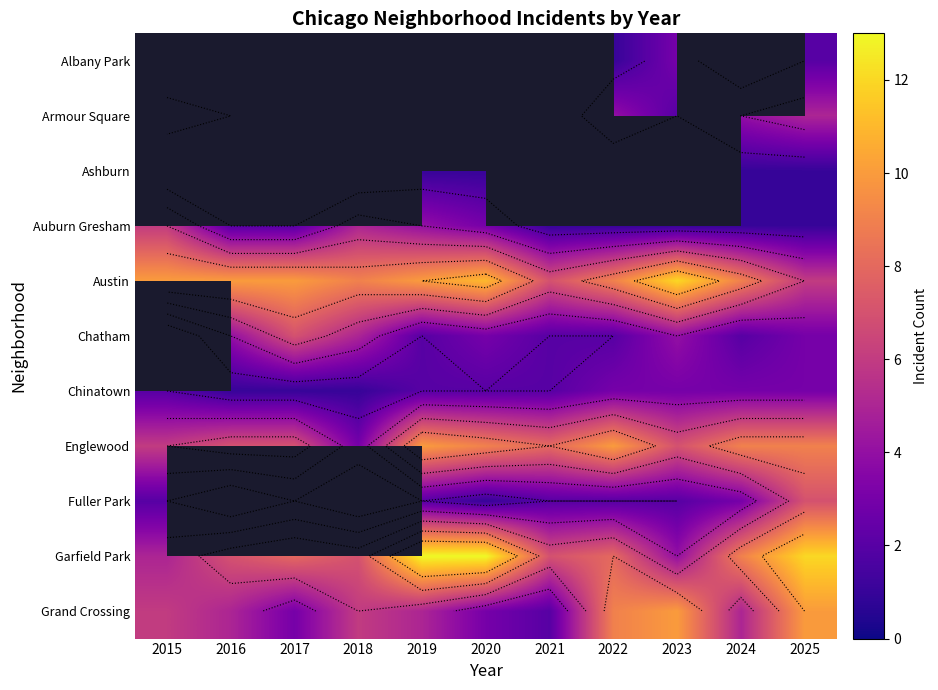

Is the value of Fuller Park at 2019 greater than the value of Grand Crossing at 2022?

No